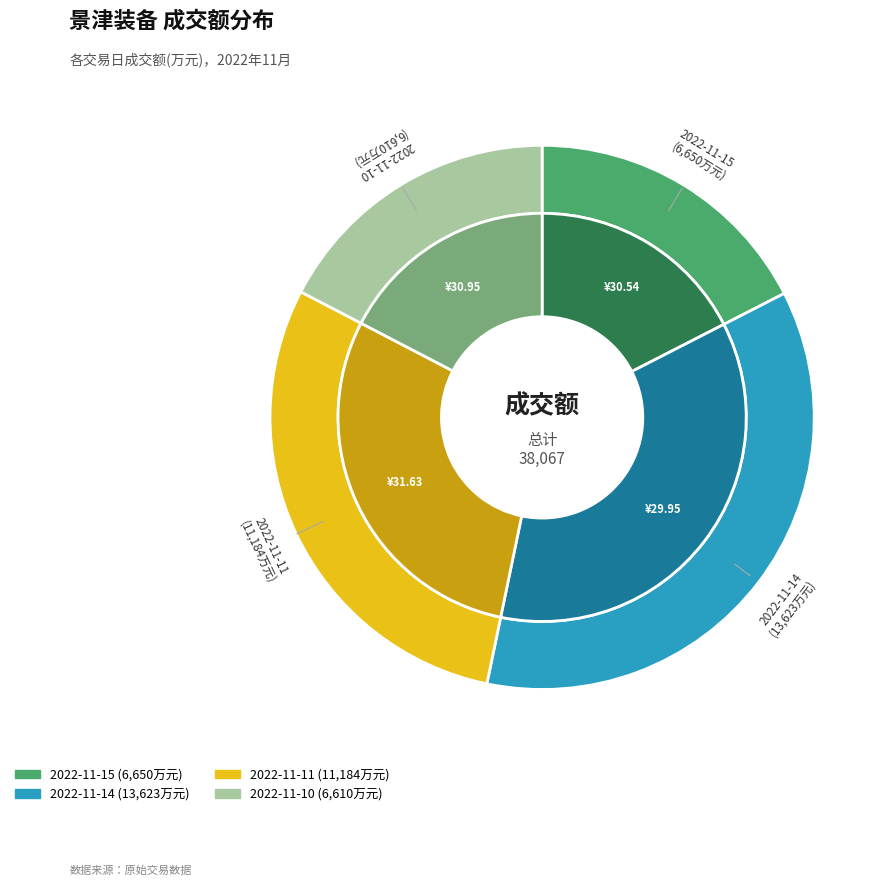

How much of the chart is everything except 2022-11-14?

64.2%